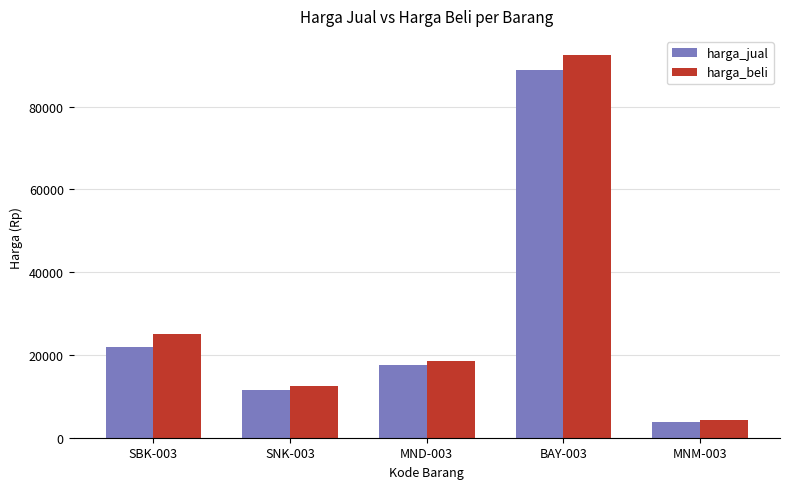

Is the value of harga_jual at MND-003 greater than the value of harga_beli at MNM-003?

Yes